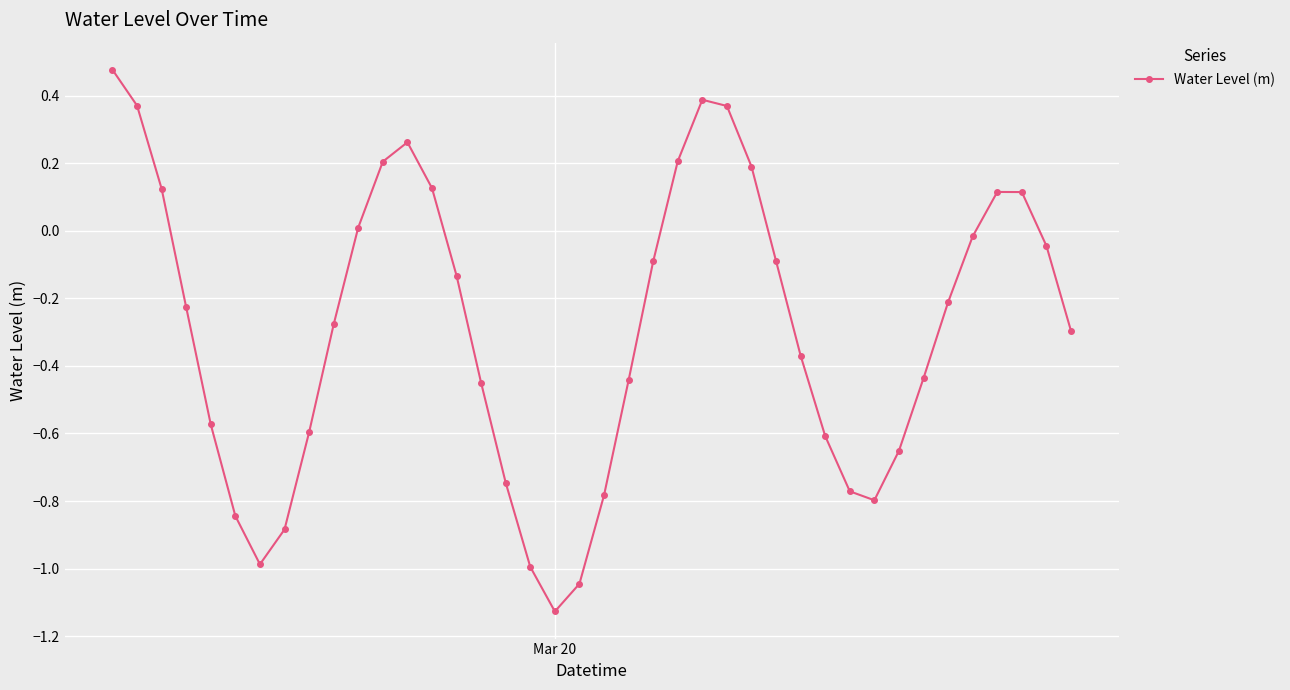

How many points are lower than both their immediate neighbors (excluding endpoints)?

3